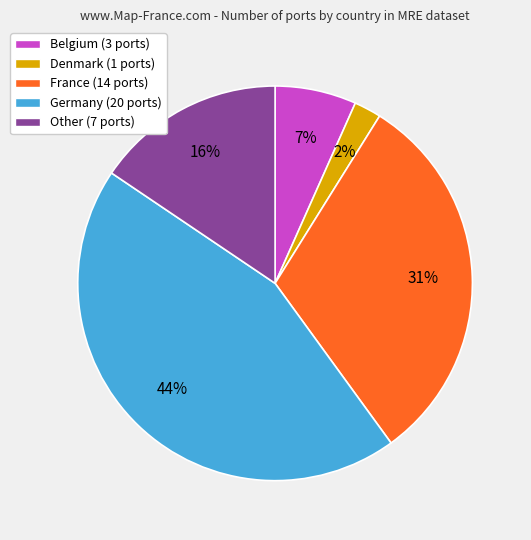

Which slice is the largest?

Germany